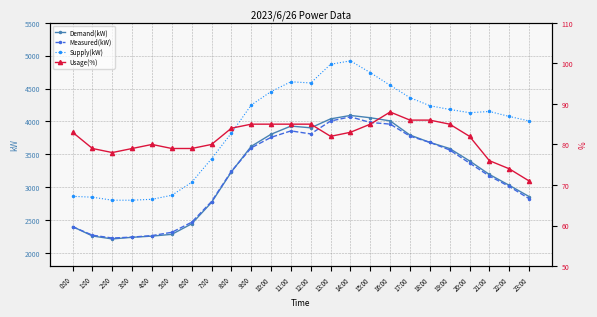

What is the sum of all Supply(kW) values?

93455